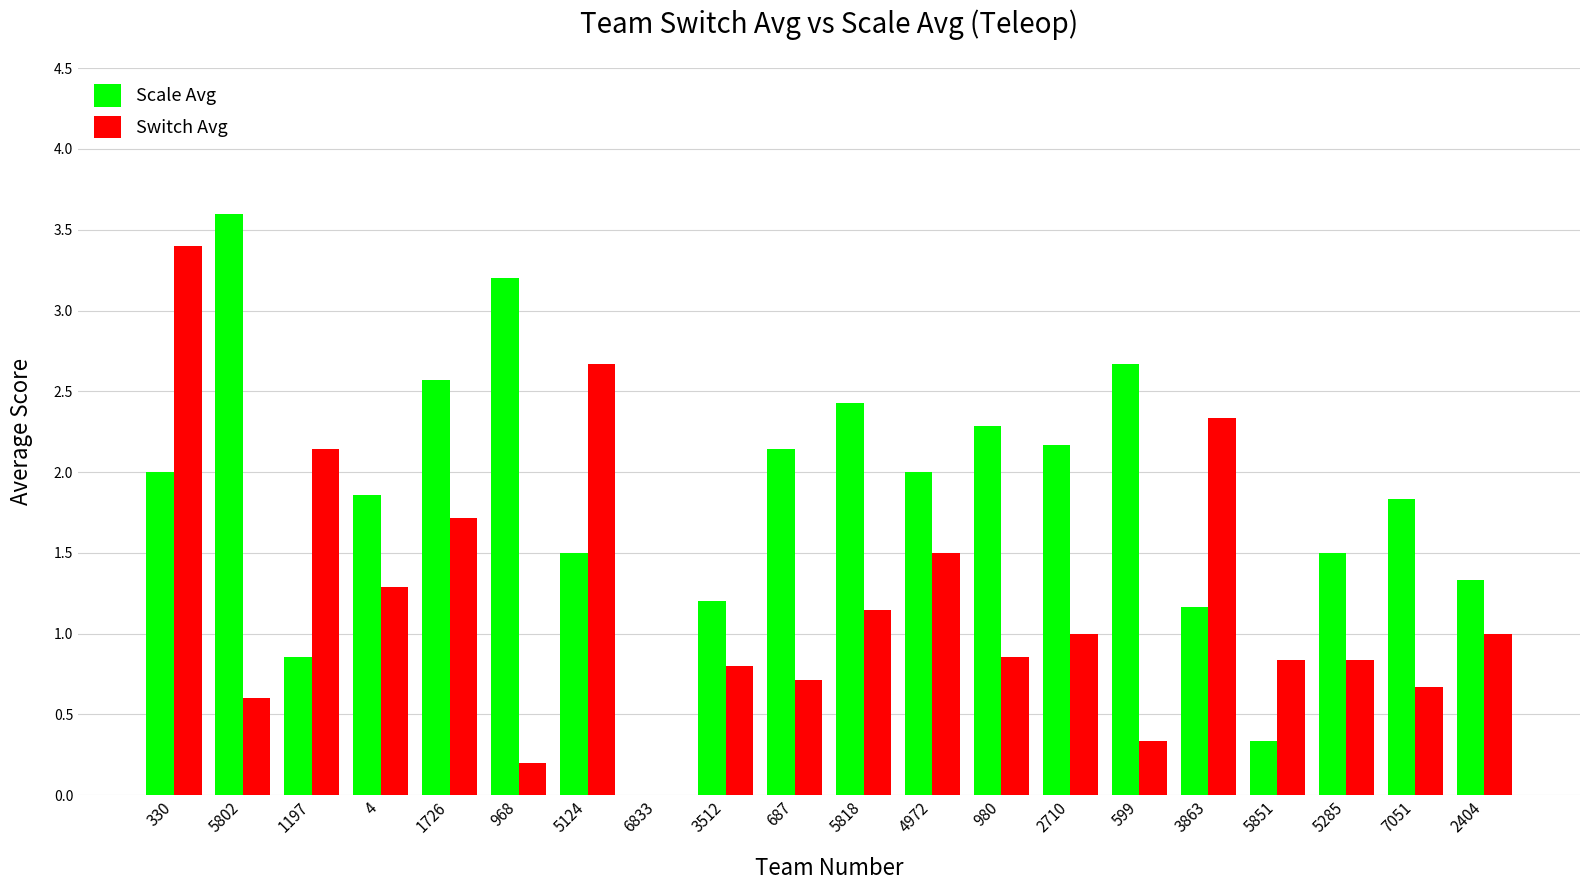

Reading left to right, transcribe all the data shown in this chart.

Scale Avg: 2.0	3.6	0.9	1.9	2.6	3.2	1.5	0.0	1.2	2.1	2.4	2.0	2.3	2.2	2.7	1.2	0.3	1.5	1.8	1.3
Switch Avg: 3.4	0.6	2.1	1.3	1.7	0.2	2.7	0.0	0.8	0.7	1.1	1.5	0.9	1.0	0.3	2.3	0.8	0.8	0.7	1.0